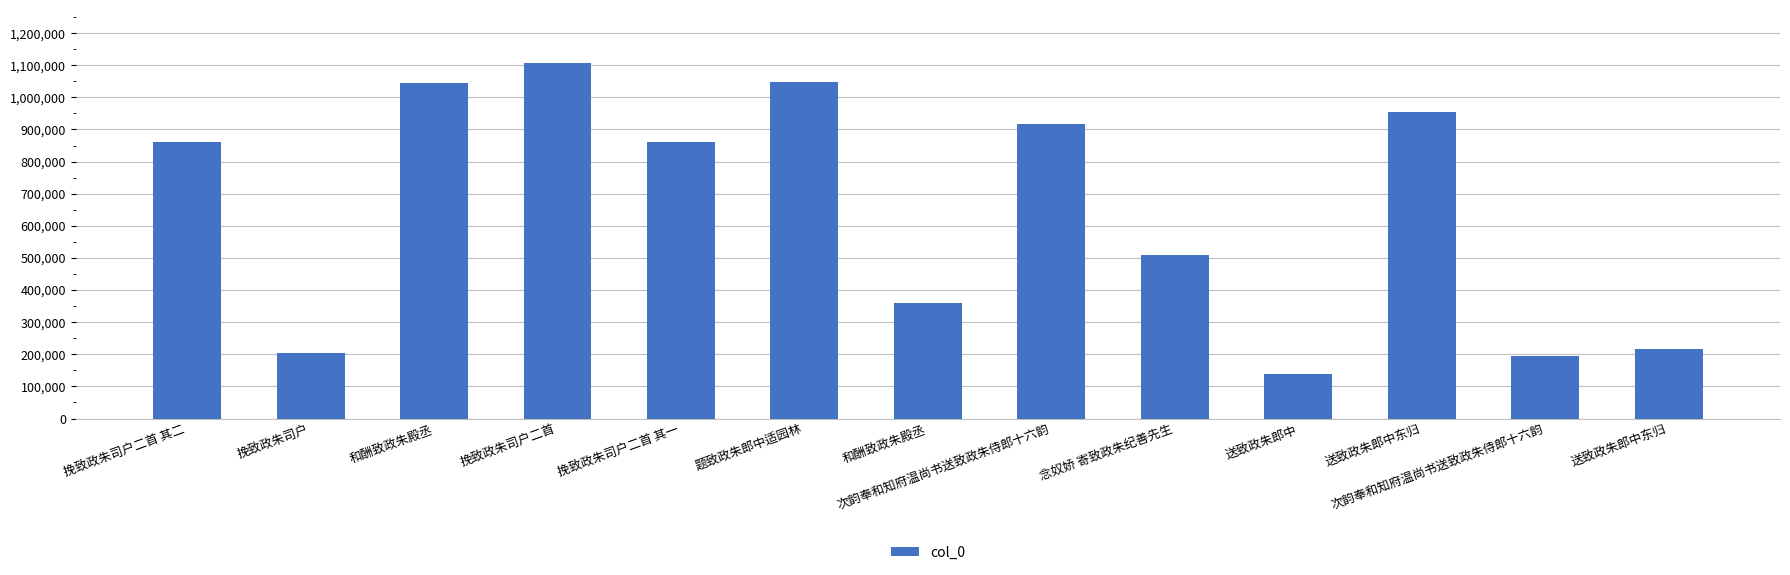

List the labels in order of value, largest first.

挽致政朱司户二首, 题致政朱郎中适园林, 和酬致政朱殿丞, 送致政朱郎中东归, 次韵奉和知府温尚书送致政朱侍郎十六韵, 挽致政朱司户二首 其一, 挽致政朱司户二首 其二, 念奴娇 寄致政朱纪善先生, 和酬致政朱殿丞, 送致政朱郎中东归, 挽致政朱司户, 次韵奉和知府温尚书送致政朱侍郎十六韵, 送致政朱郎中